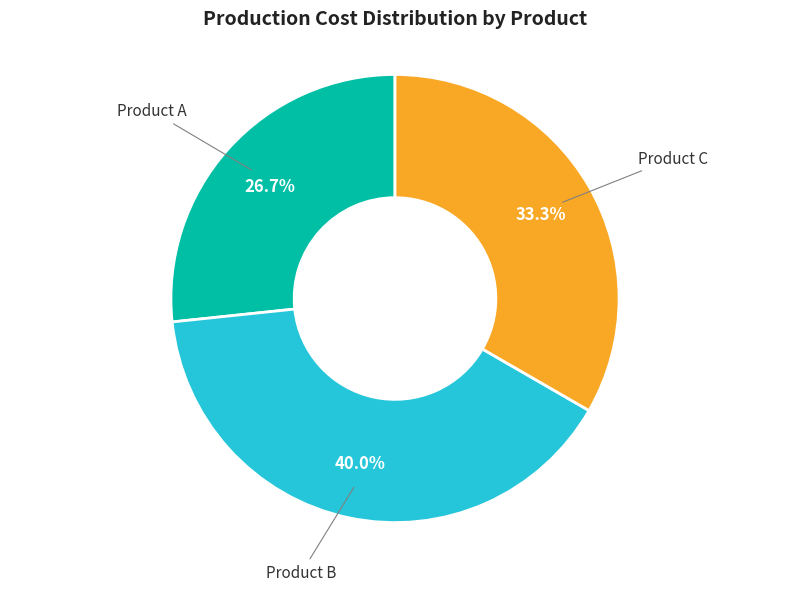

Which category has the biggest portion of the pie?

Product B